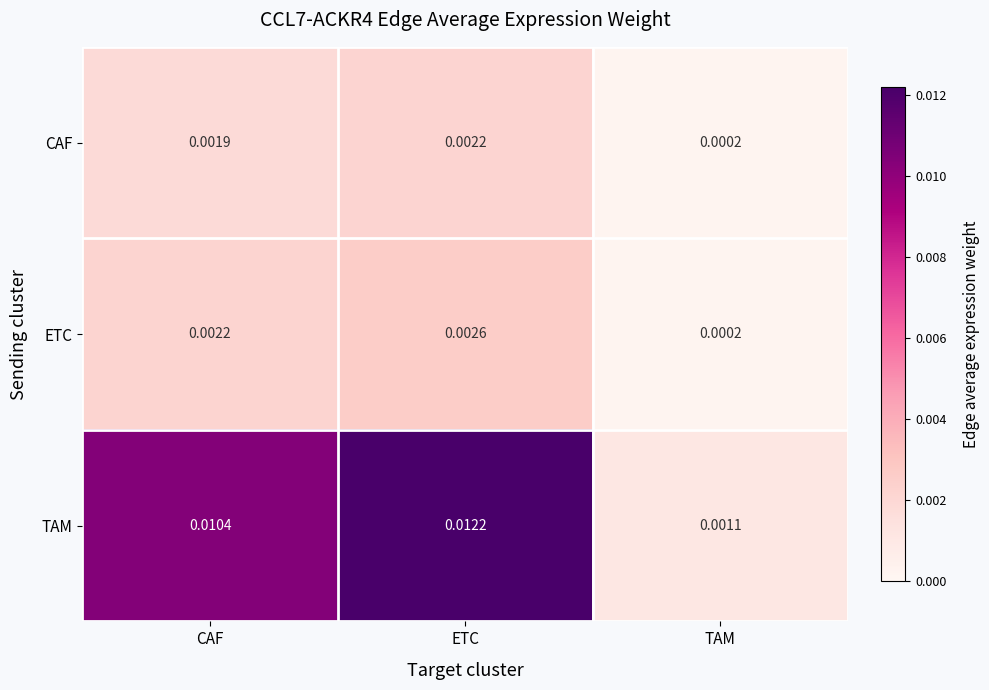

At which category is the sum across all series the highest?

ETC